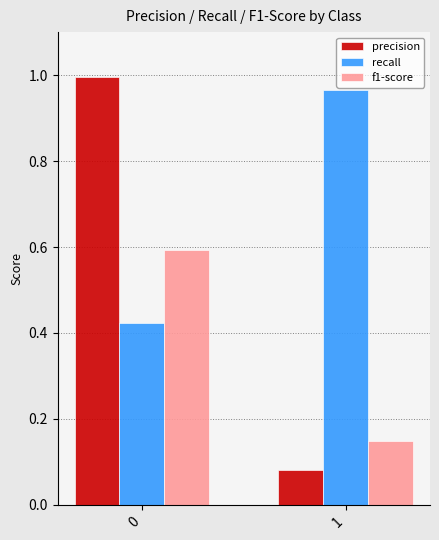

What is the total value across all series at 0?

2.0